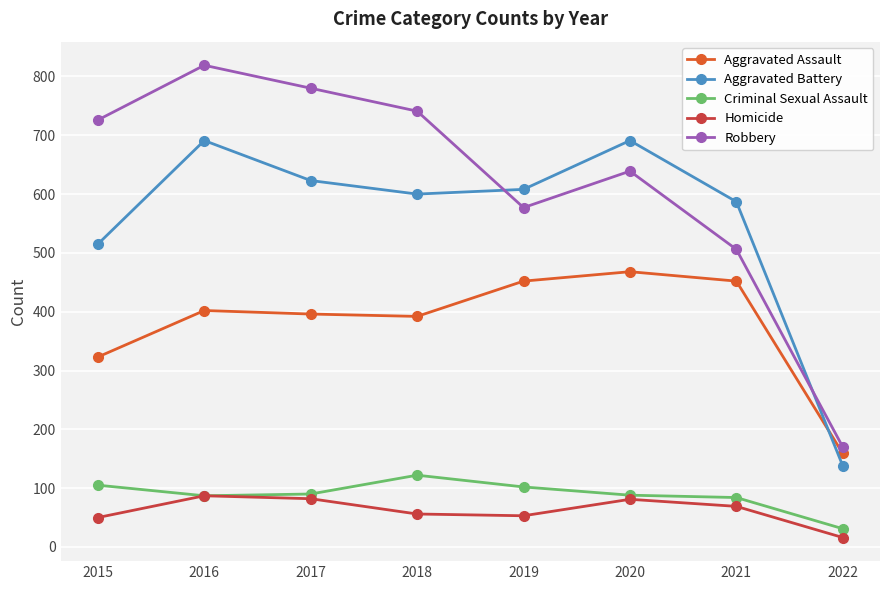

Which series has the largest range (max minus min)?

Robbery